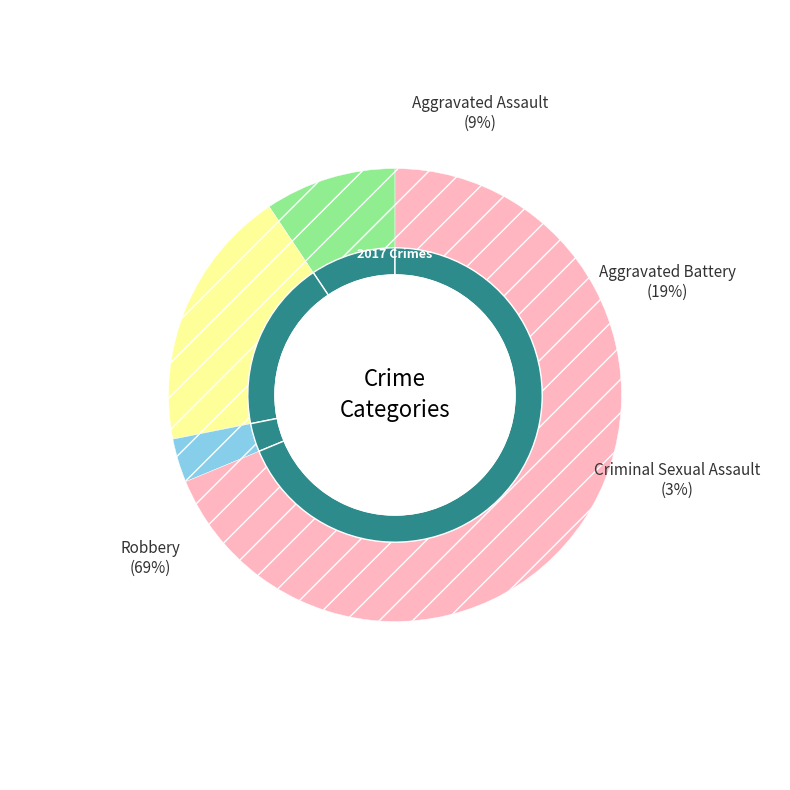

The Aggravated Battery slice represents 19% of the pie. True or false?

True